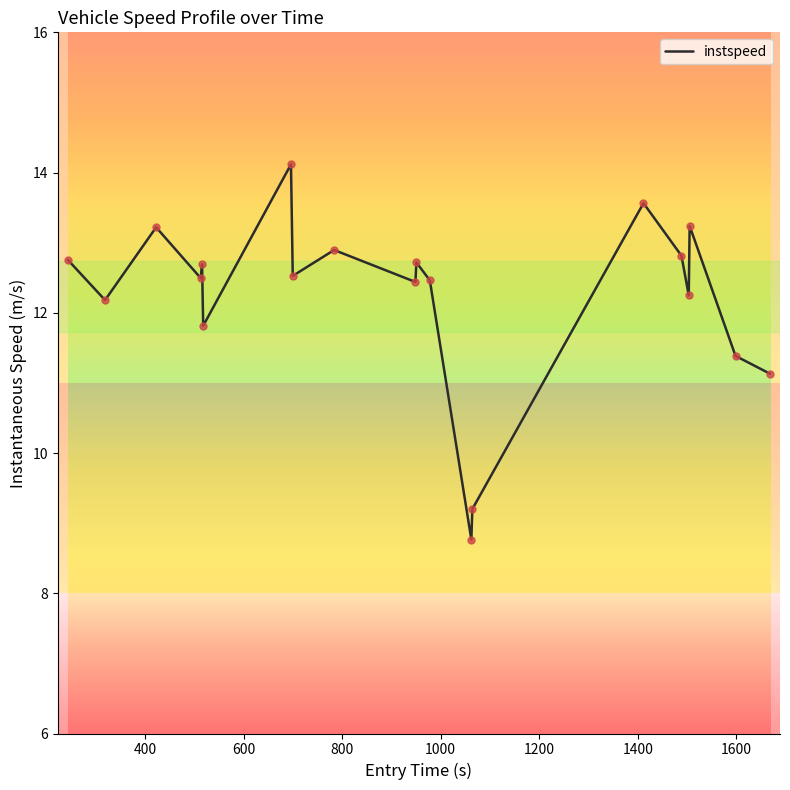

What is the difference between the maximum and minimum values?

5.4